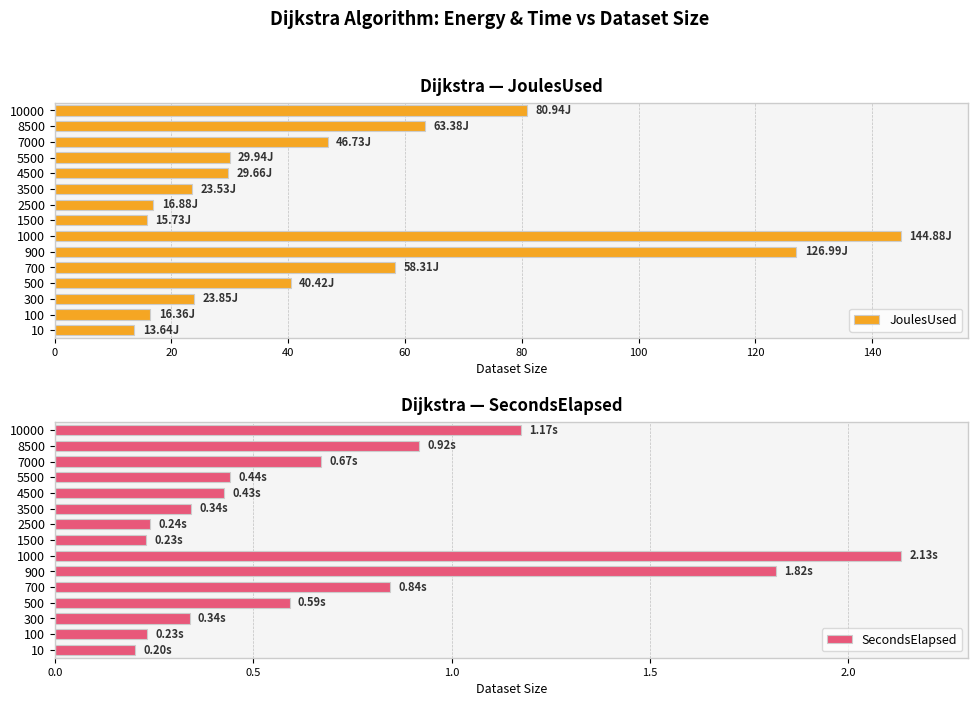

What is the difference between the maximum and minimum values in the JoulesUsed series?

131.2